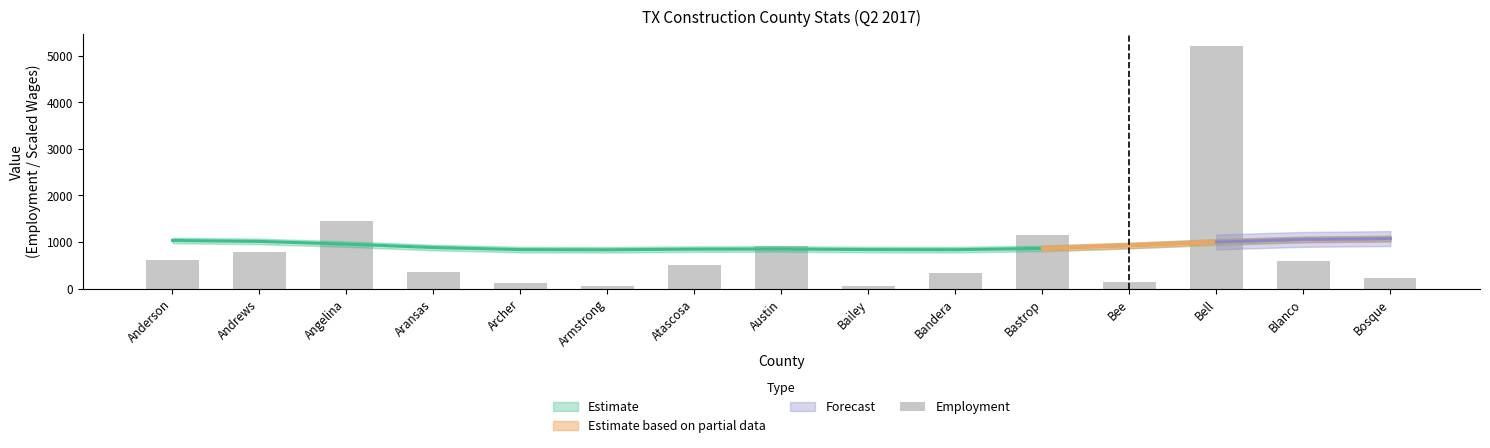

At which label does the data first exceed 500?

Anderson